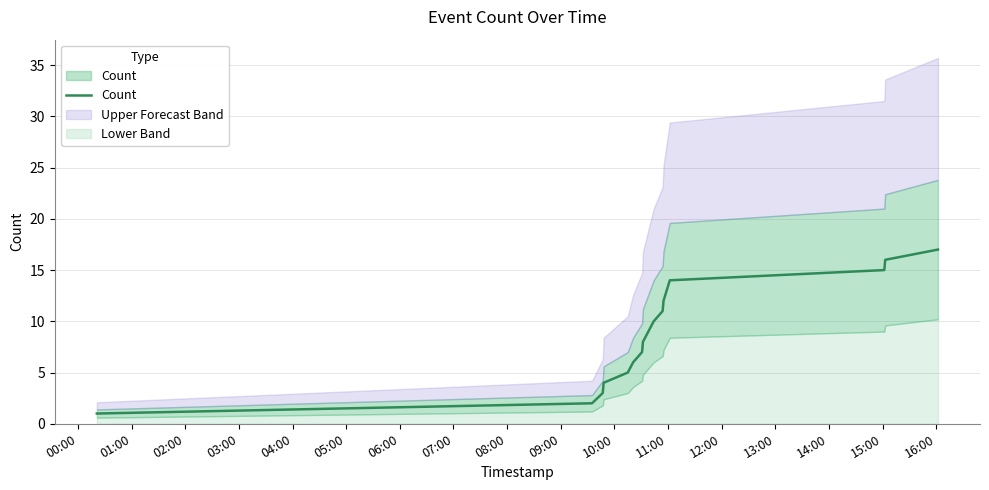

Is it true that the value at 11:00 is 7?

False